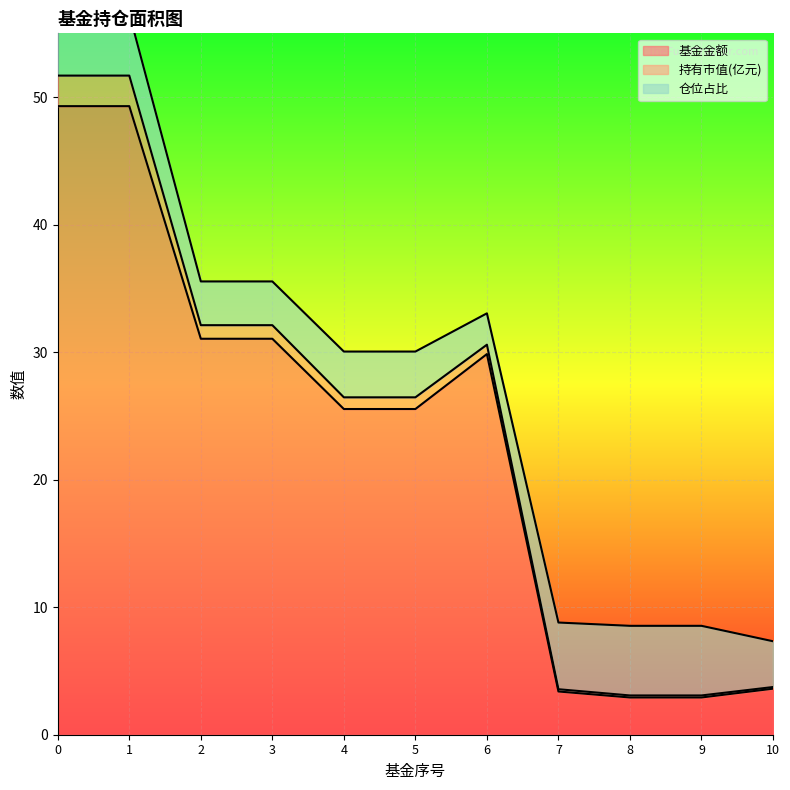

What is the highest value of the 基金金额 series?

49.3